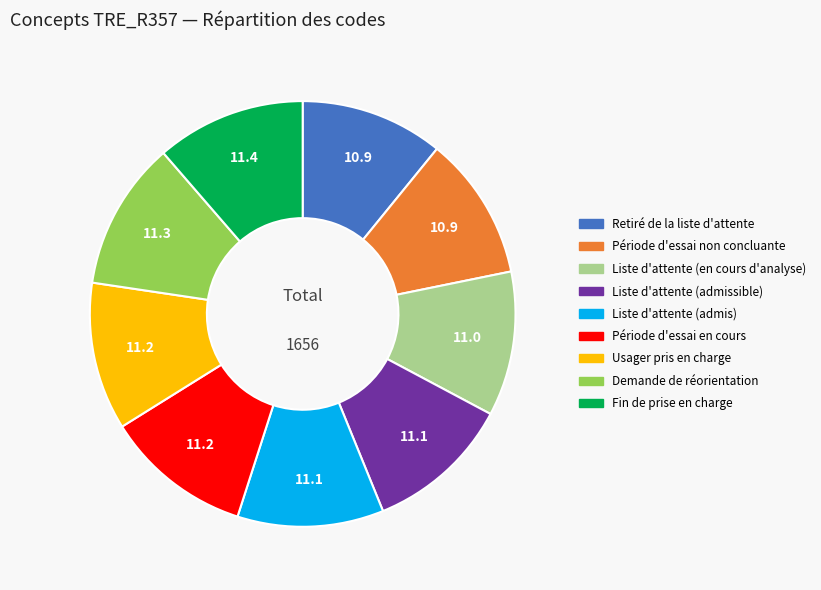

Is Période d'essai en cours the majority of the pie?

No